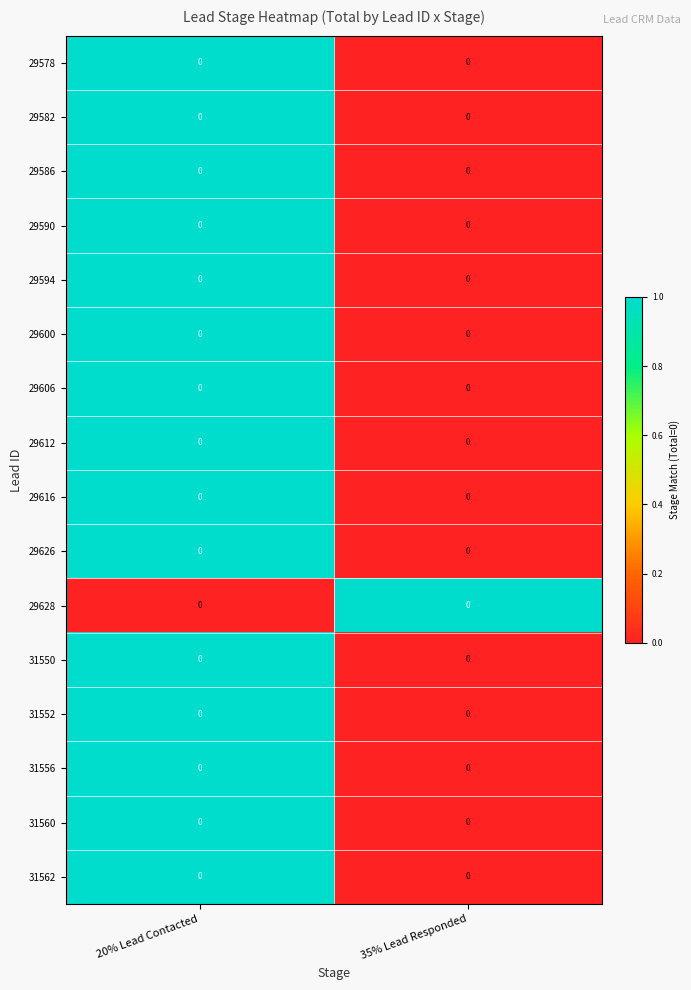

How many values in the 31552 series are below 1?

1